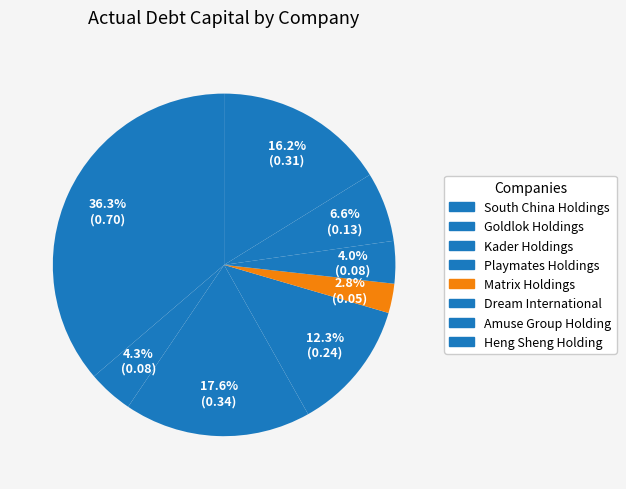

Which slice is the smallest?

Matrix Holdings